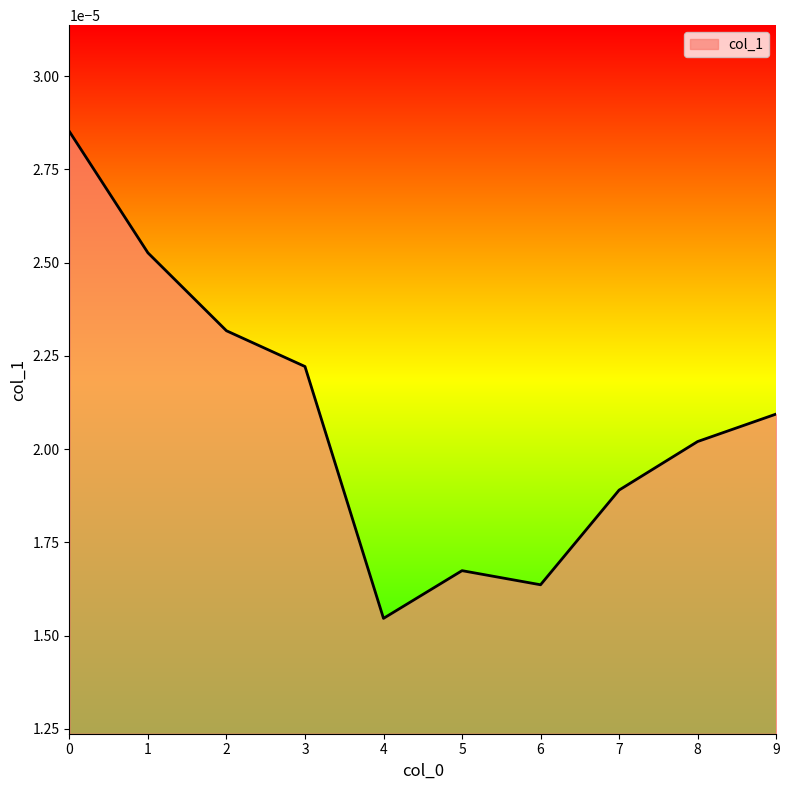

At which category does the chart reach its minimum across all series?

4